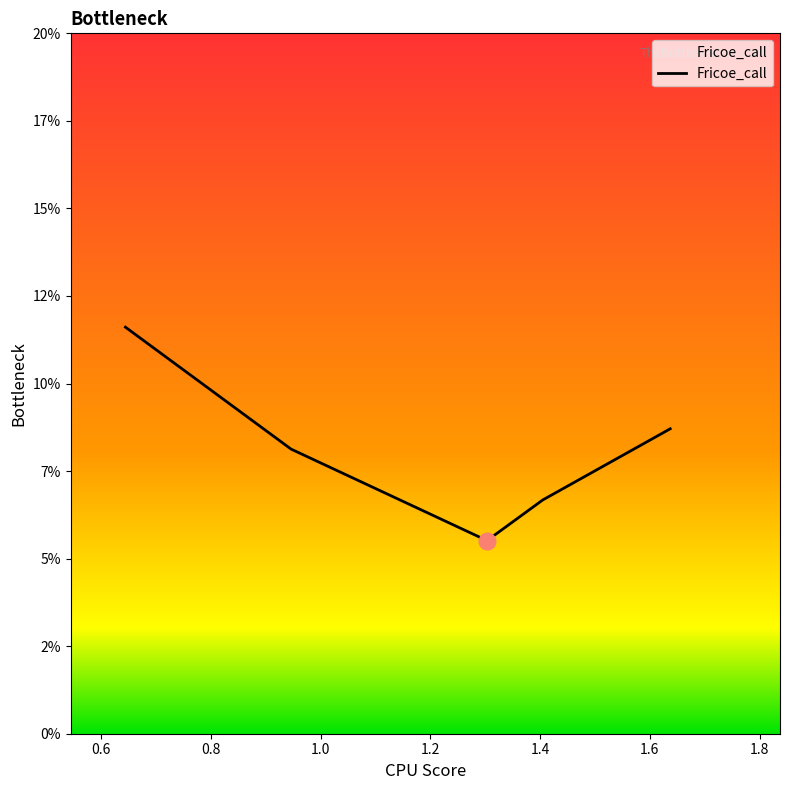

Does the chart have visible grid lines?

No